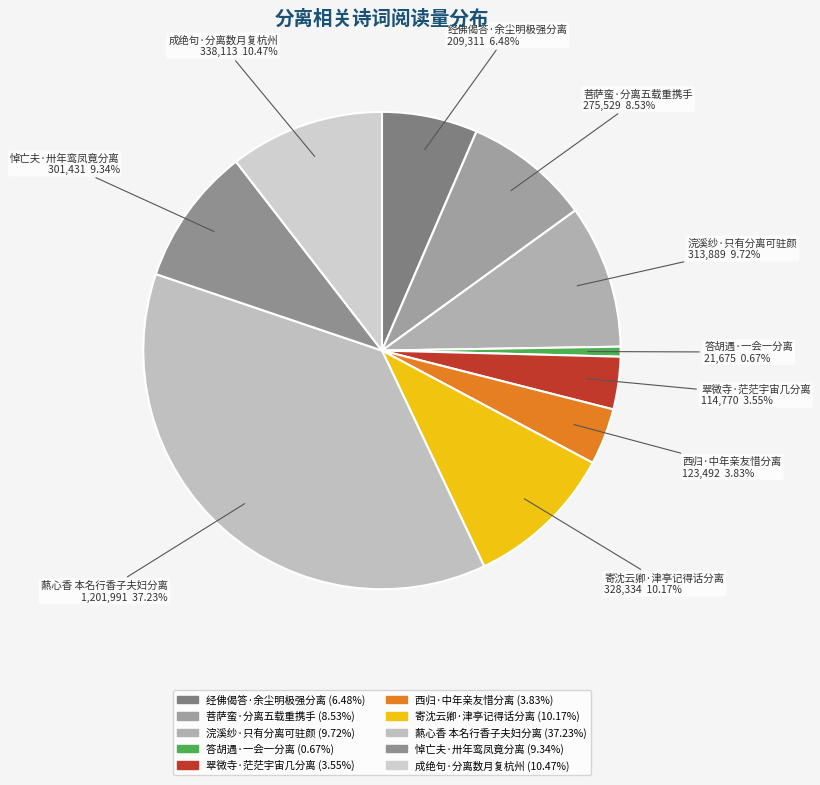

What is the smallest slice in the pie chart?

答胡遇·一会一分离